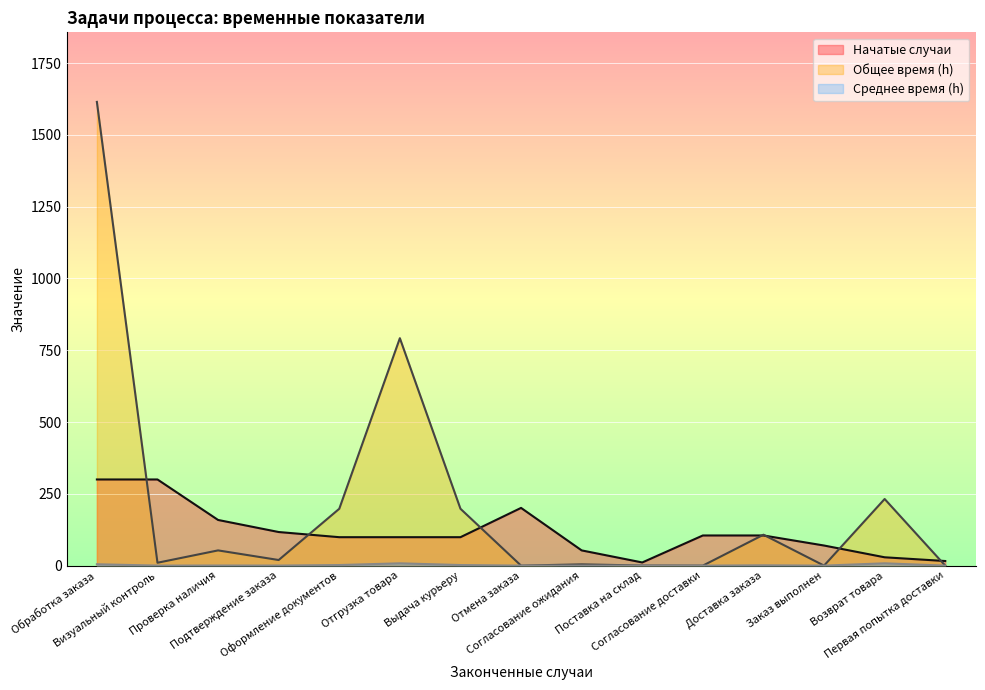

How many values in the Начатые случаи series are below 99?

5